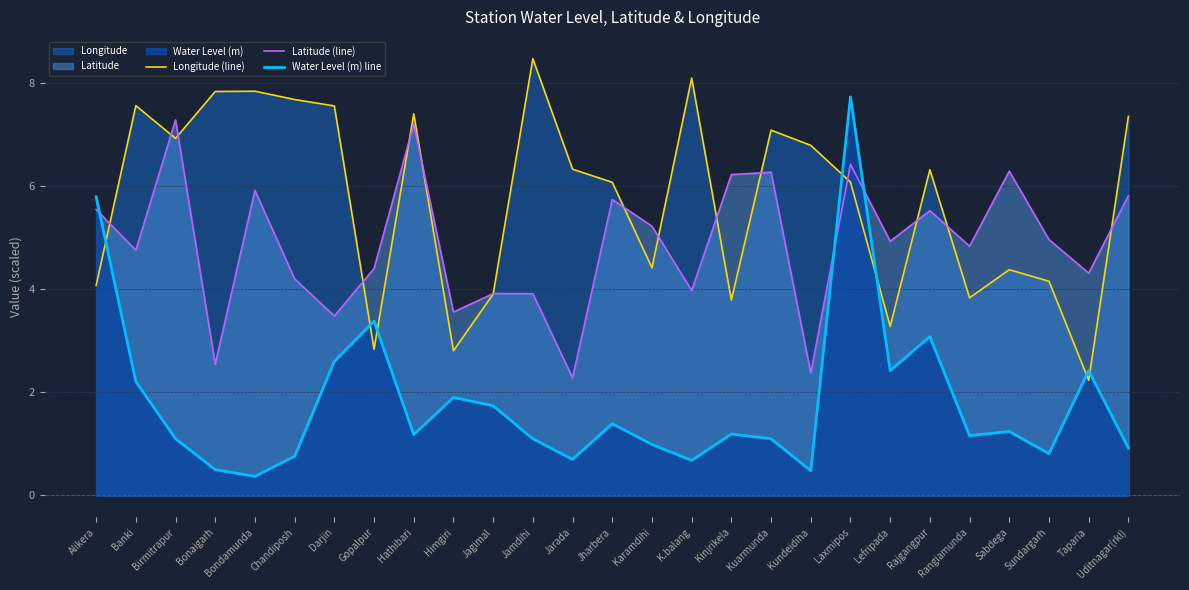

Read the Latitude (line) value at Kinjrikela.

6.2